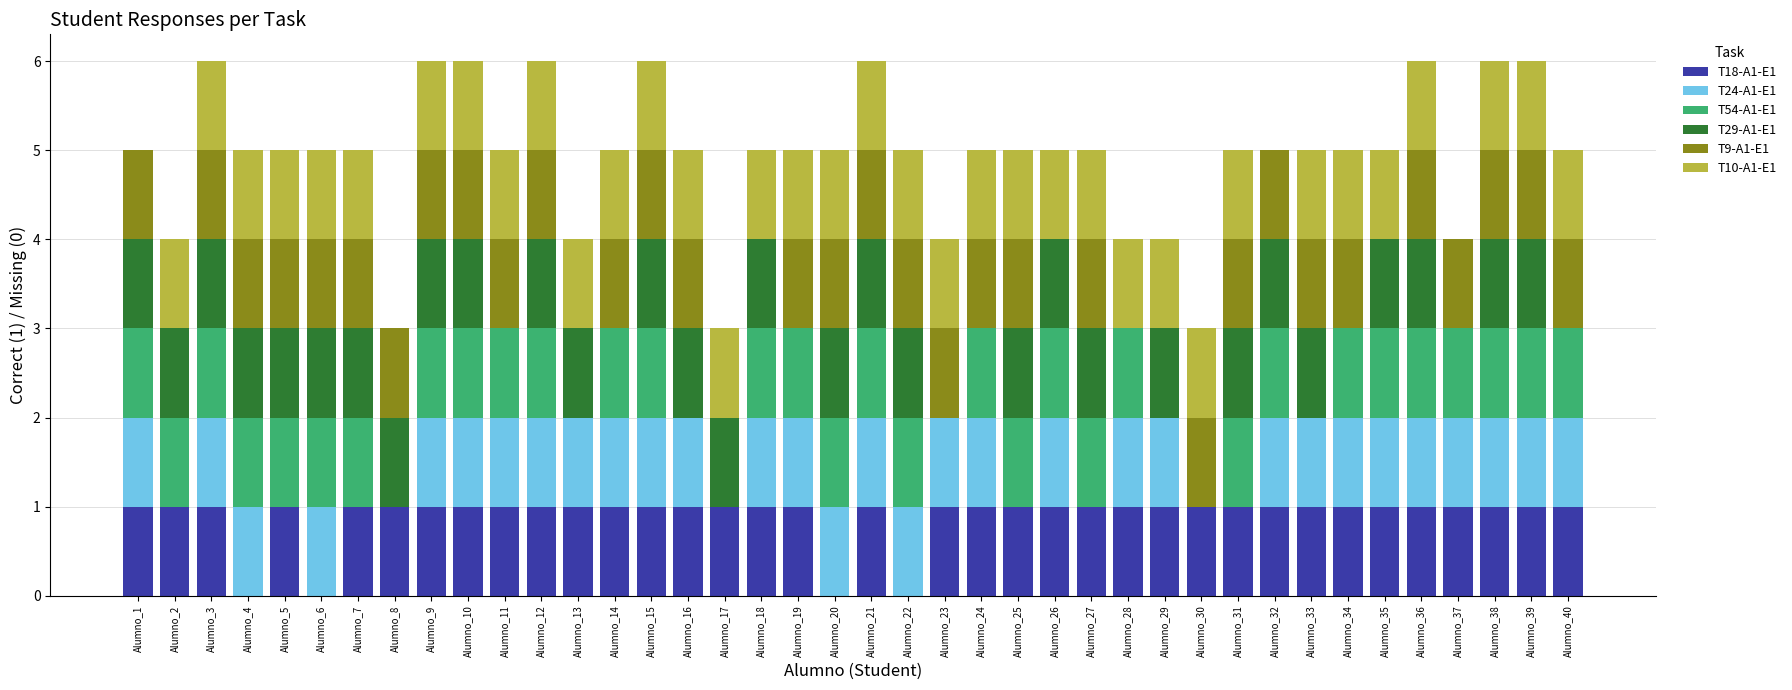

The value of T18-A1-E1 at Alumno_29 is 0. True or false?

False